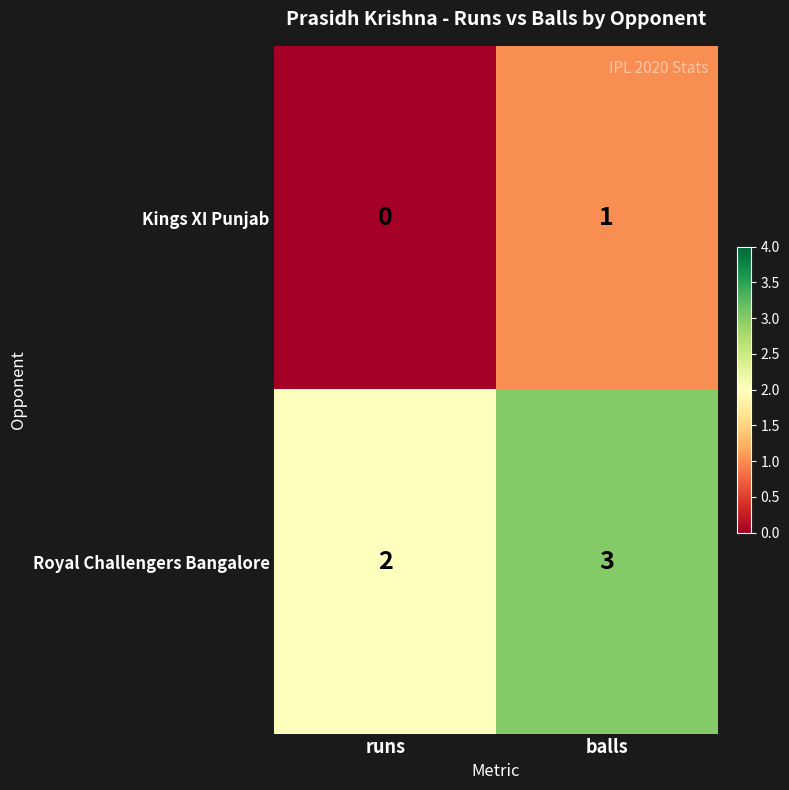

What is the sum of the Royal Challengers Bangalore values at runs and balls?

5